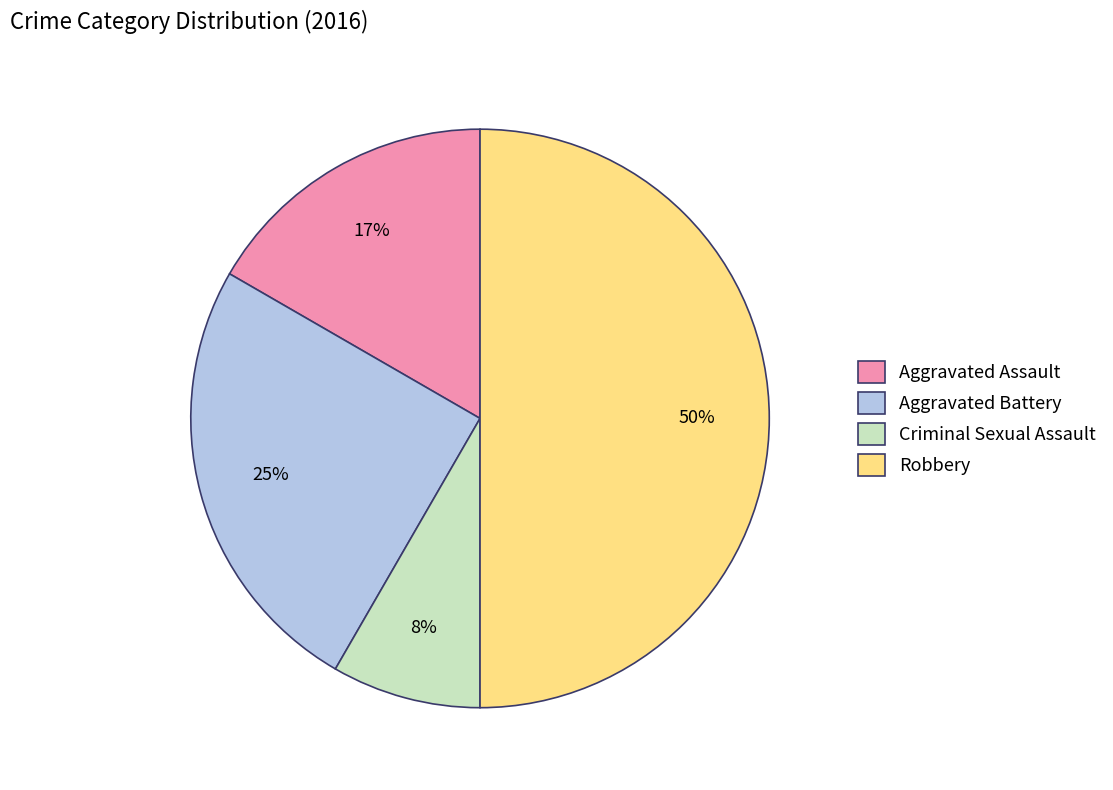

True or false: Aggravated Assault accounts for 3% of the total.

False